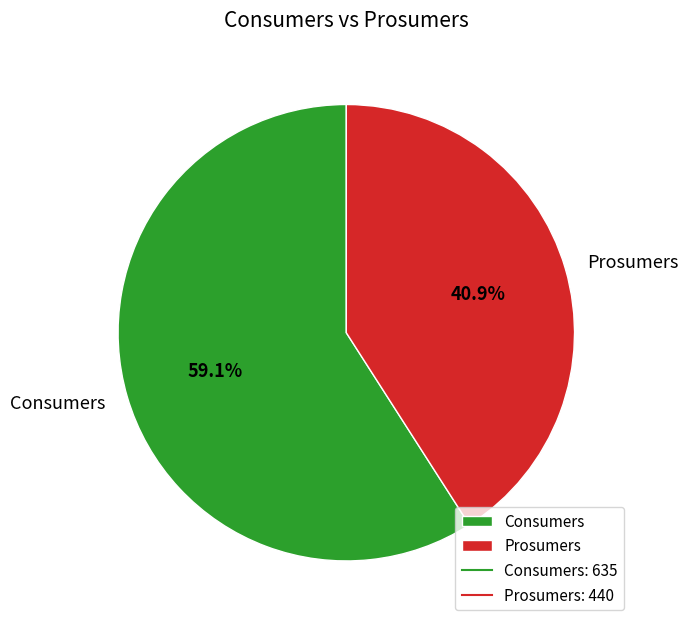

The Prosumers slice represents 28% of the pie. True or false?

False